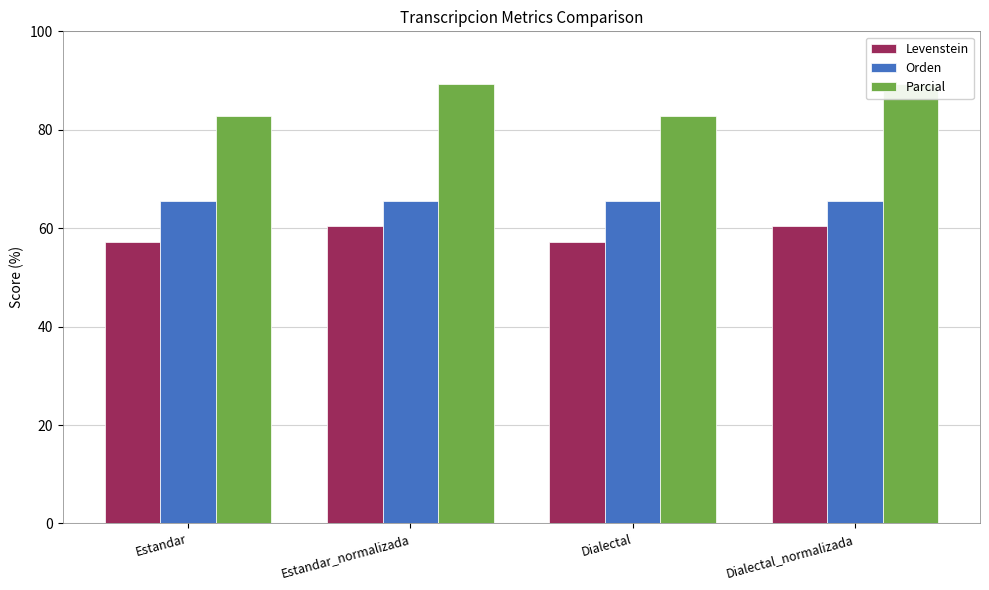

Count the number of categories in the chart.

4